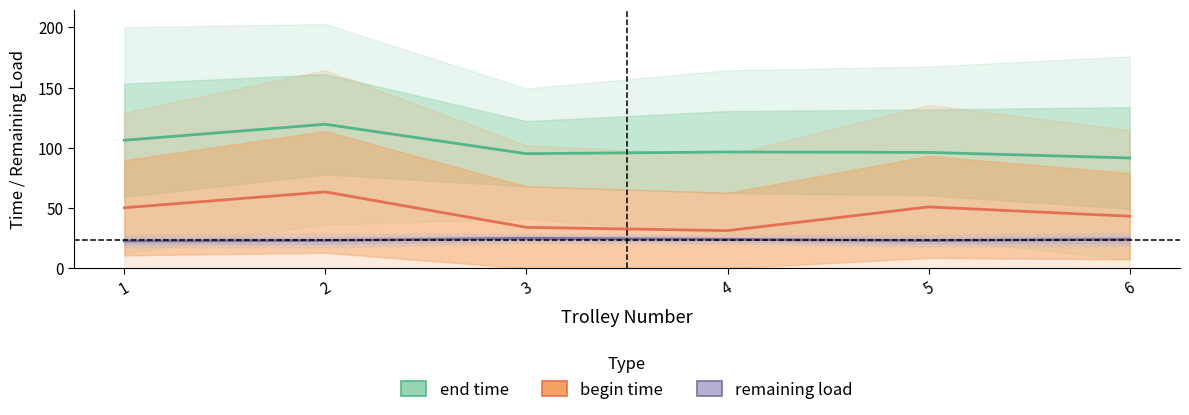

At which category is the sum across all series the highest?

2